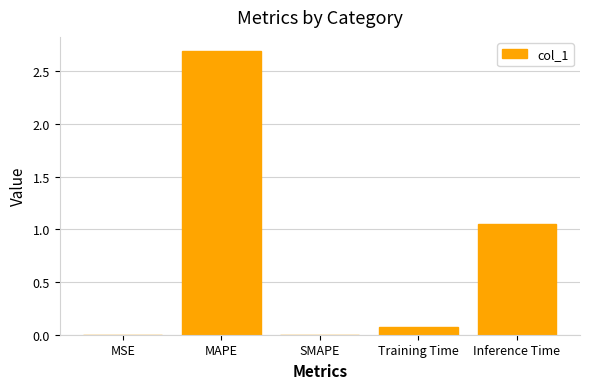

Which label corresponds to the largest value in the chart?

MAPE